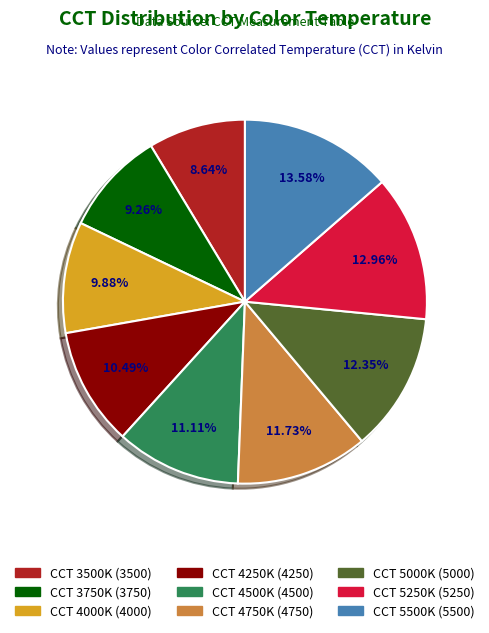

Does any single category account for the majority?

No